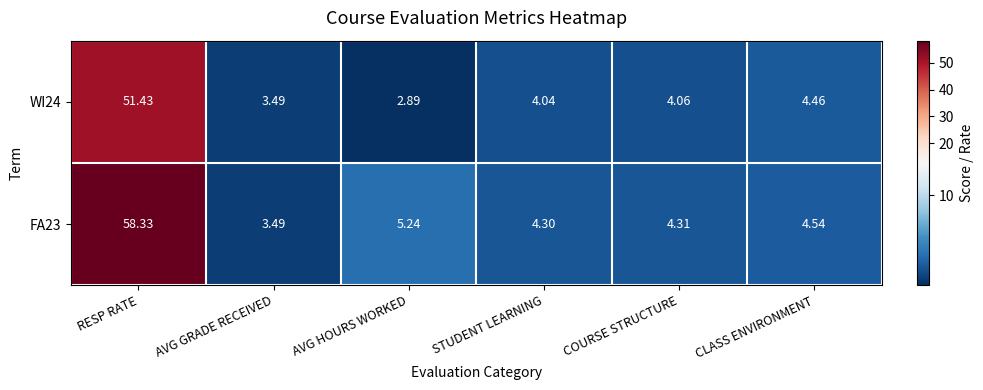

At which label does WI24 reach its peak?

RESP RATE